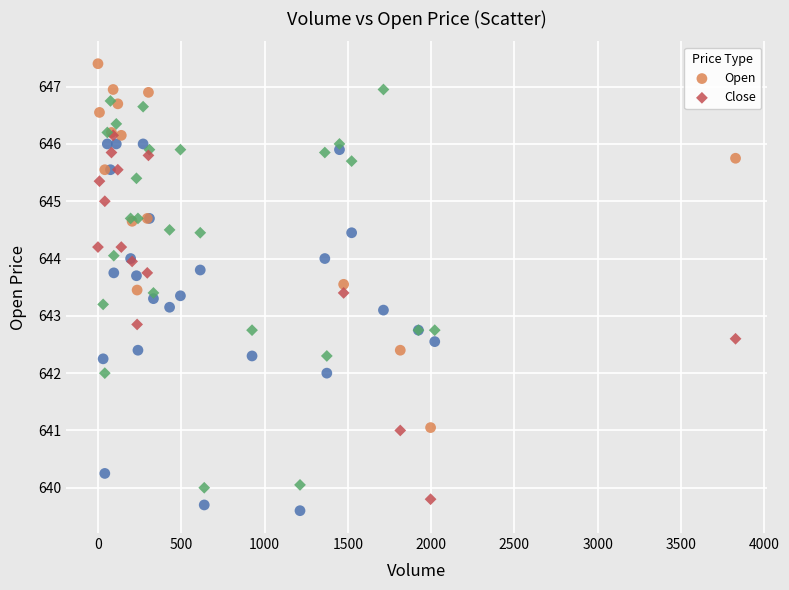

Which series reaches the maximum Y coordinate?

Open